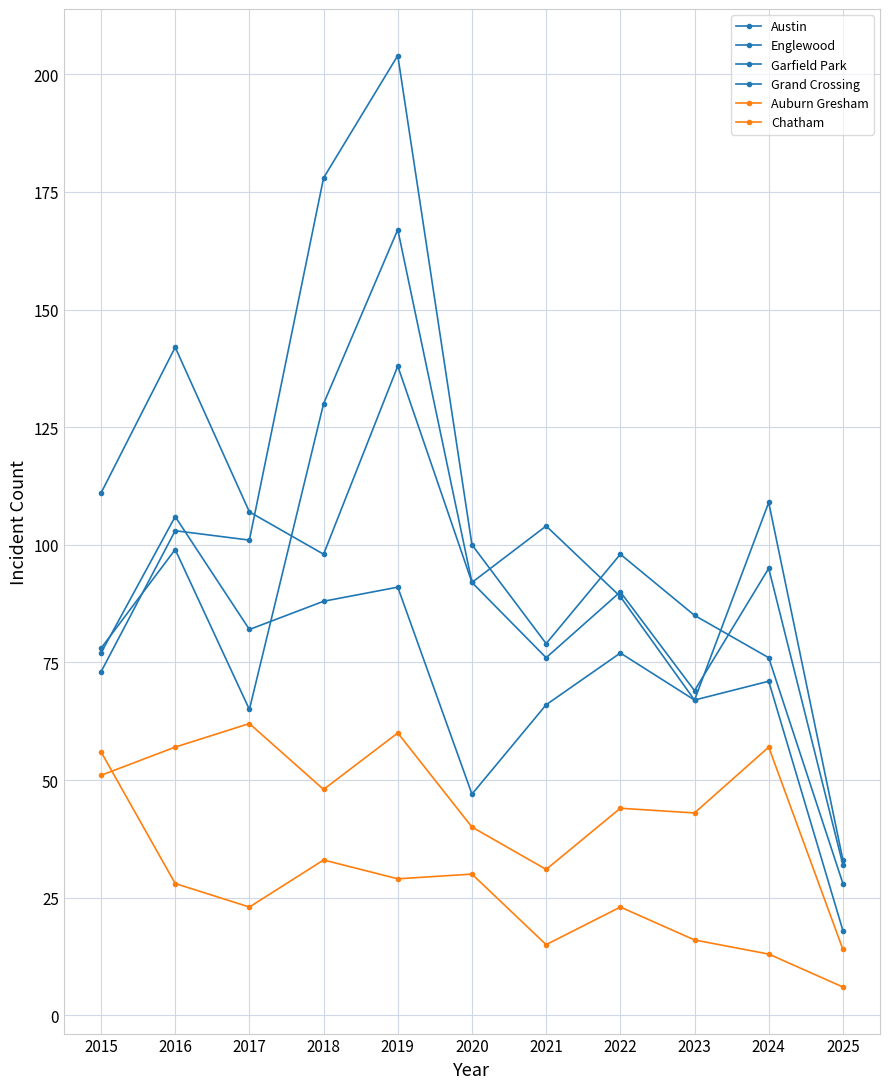

At which category is the sum across all series the highest?

2019